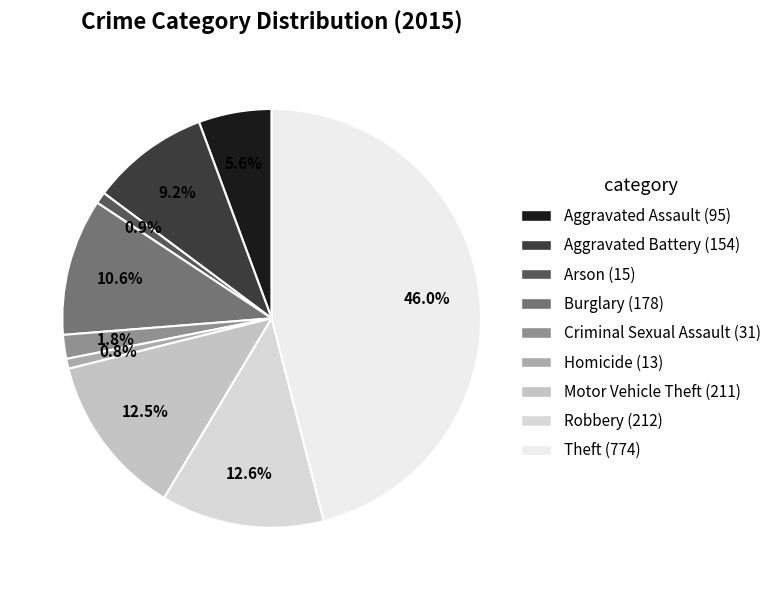

Is it true that Motor Vehicle Theft is 1% of the pie?

False